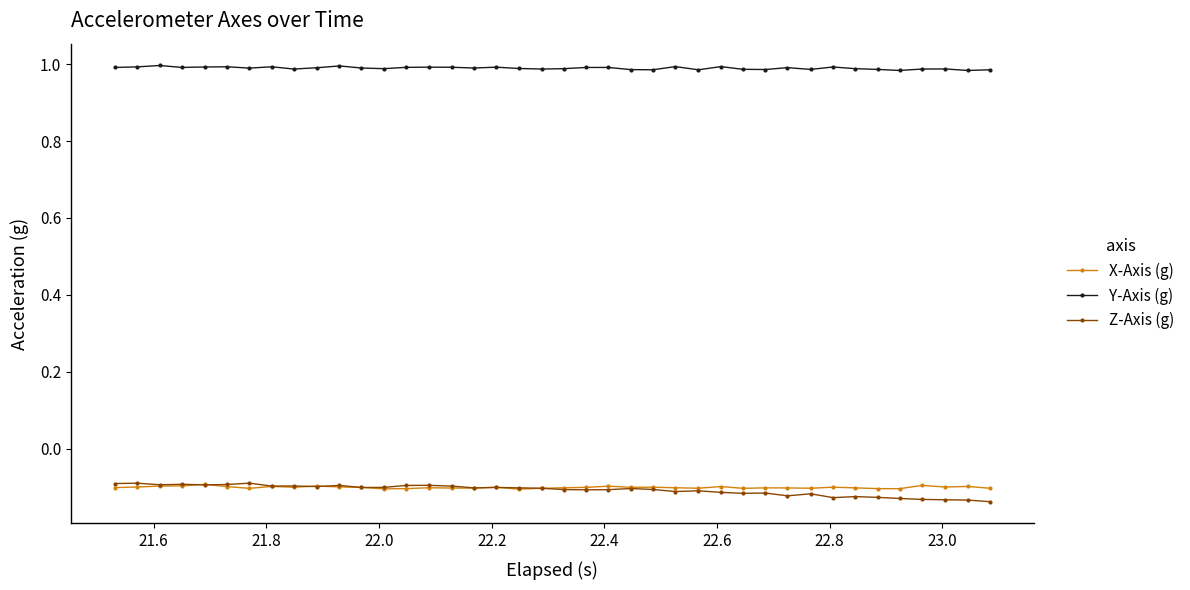

At how many categories does at least one series exceed 0?

40